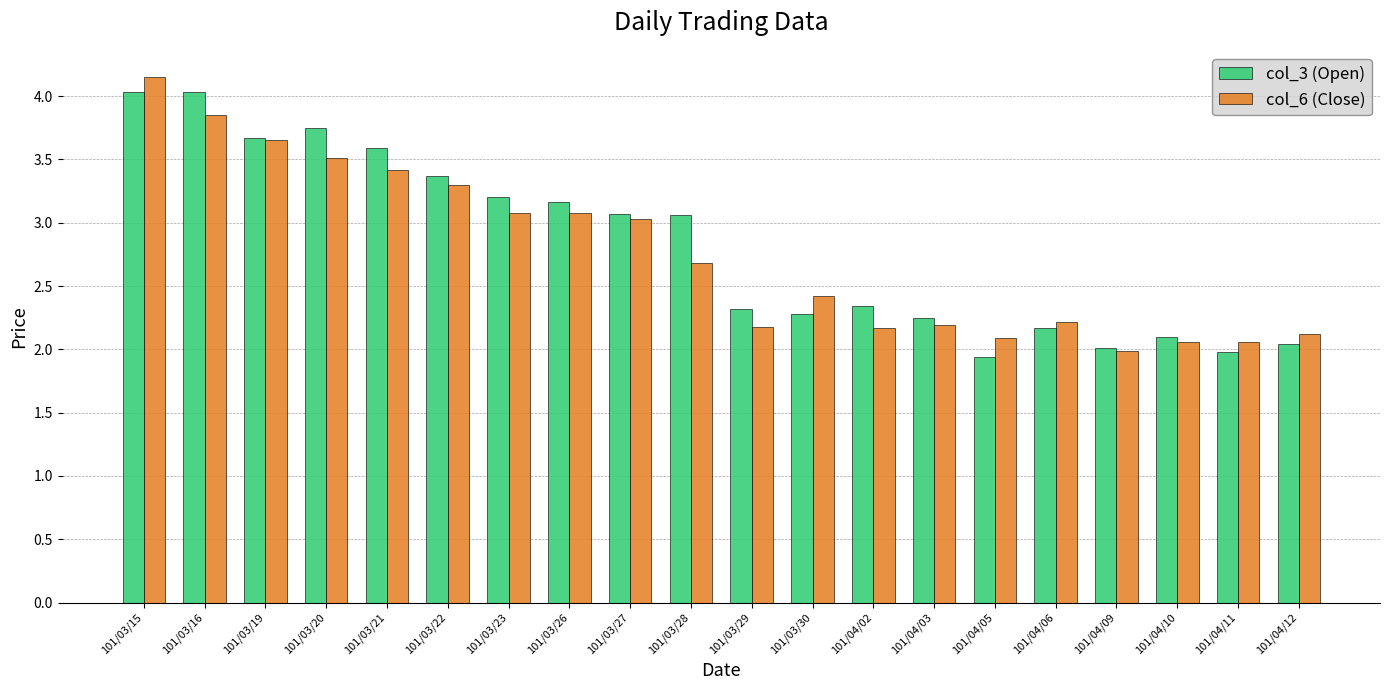

True or false: col_3 (Open) has a value of 4.0 at 101/03/15.

True